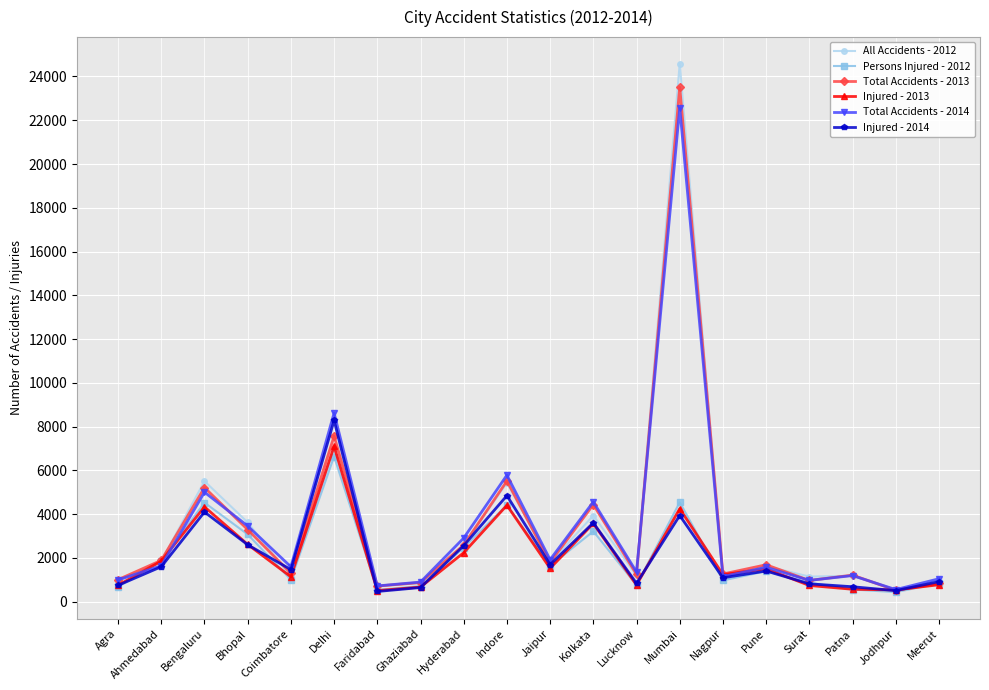

Is it true that Persons Injured - 2012 equals 710 at Ghaziabad?

True